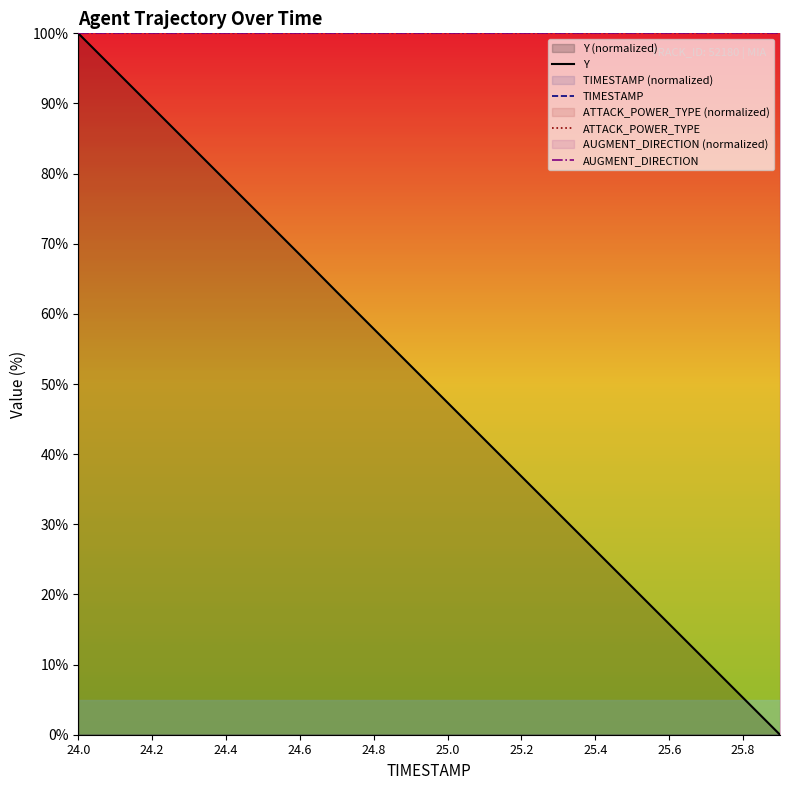

The value of AUGMENT_DIRECTION at 25.4 is 50.3. True or false?

False